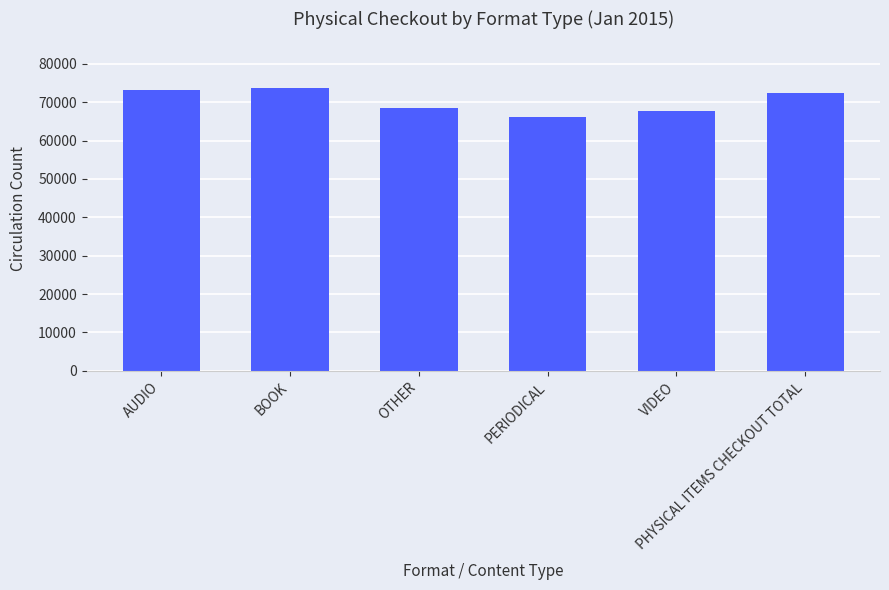

What is the value of the 1st bar from the left?

73200